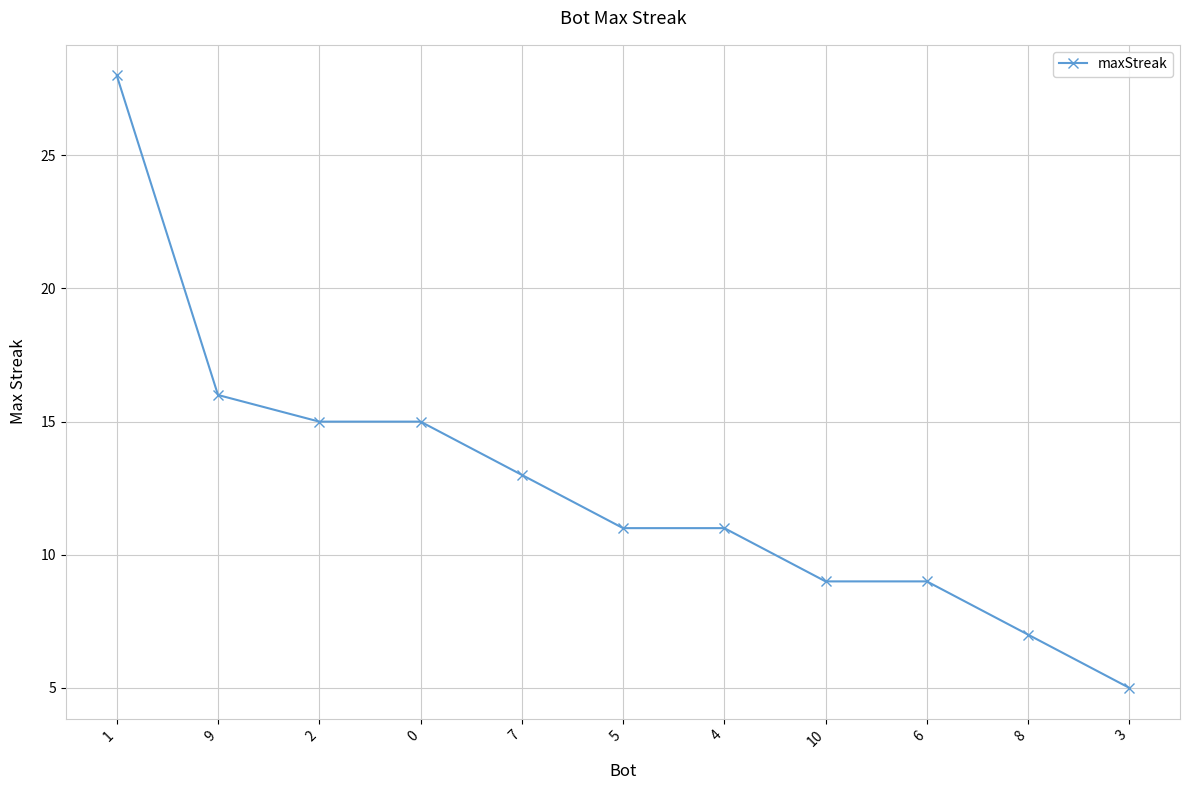

What is the change in value from 7 to 10?

-4